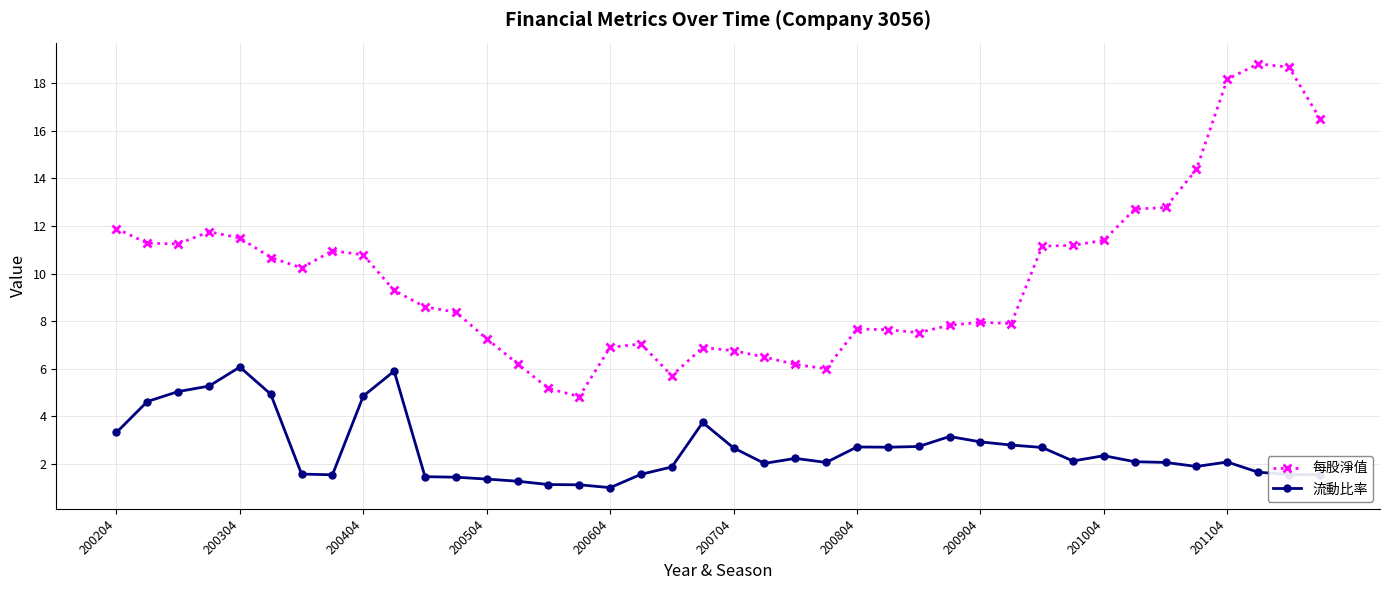

What is the value of the 流動比率 point at the 6th from the left?

4.9